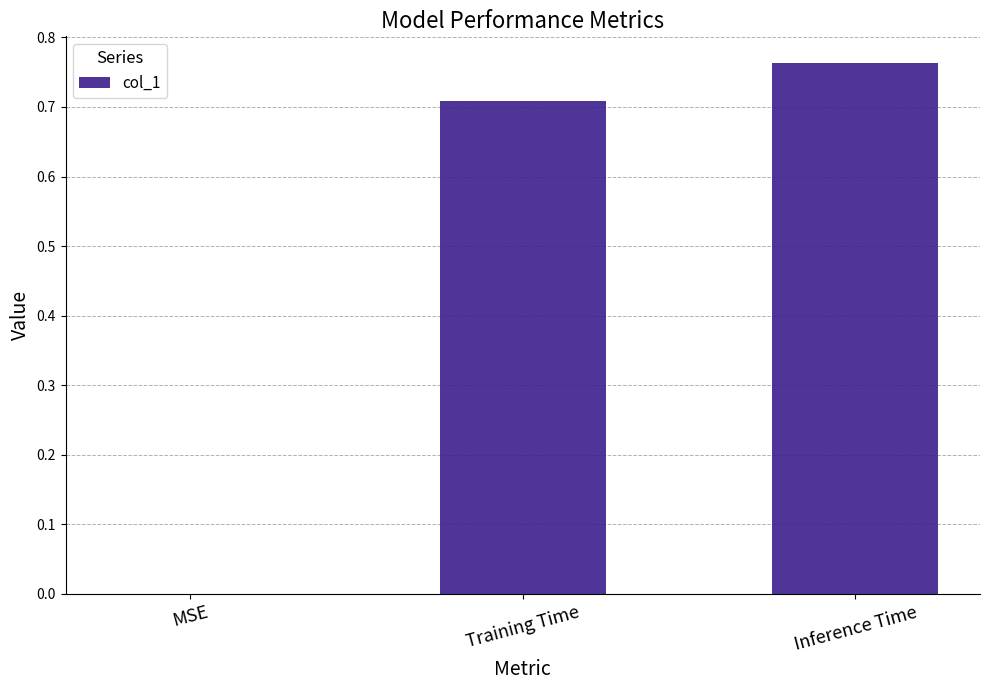

At which category does the chart reach its peak across all series?

Inference Time